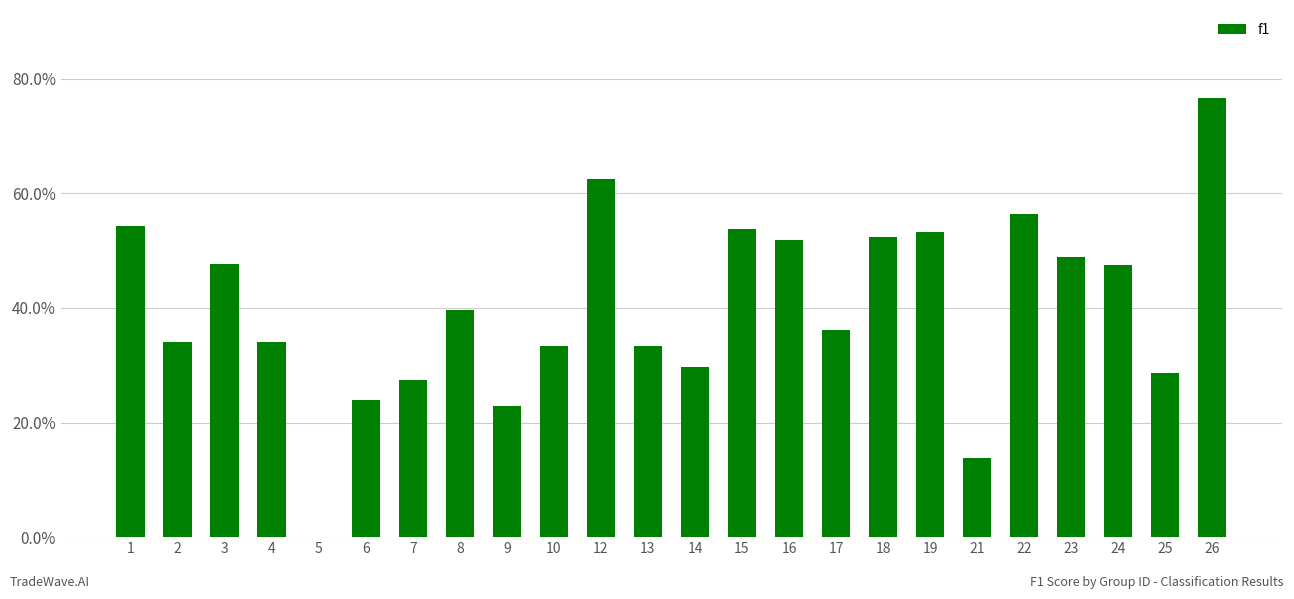

What is the difference between the maximum and minimum values?

0.8